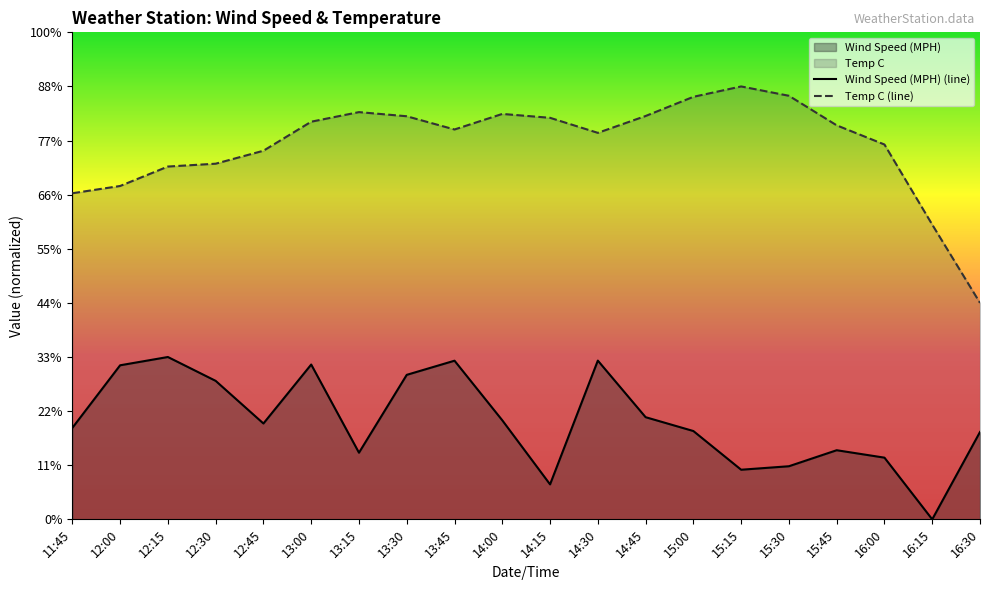

Reading left to right, what are all the values shown in this chart?

Wind Speed (MPH) (line): 8.5	14.2	15.0	12.8	8.9	14.3	6.2	13.4	14.7	9.2	3.2	14.7	9.4	8.2	4.6	4.9	6.4	5.7	0.0	8.1
Temp C (line): 30.1	30.8	32.6	32.9	34.1	36.7	37.6	37.2	36.0	37.5	37.1	35.7	37.3	39.0	40.0	39.1	36.4	34.6	27.2	20.0